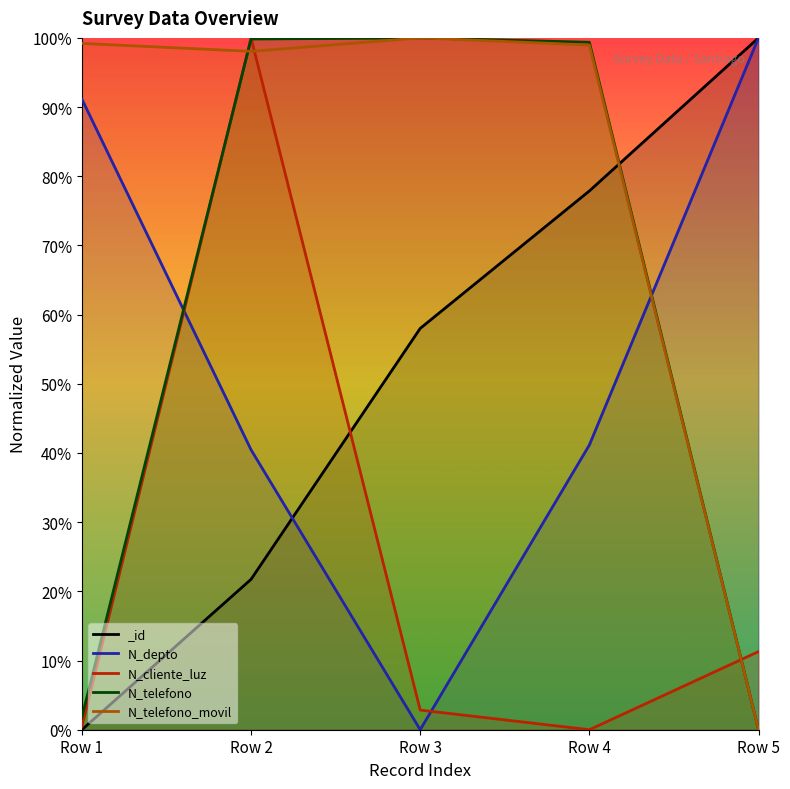

How many interior local valleys does the N_telefono_movil series have?

1